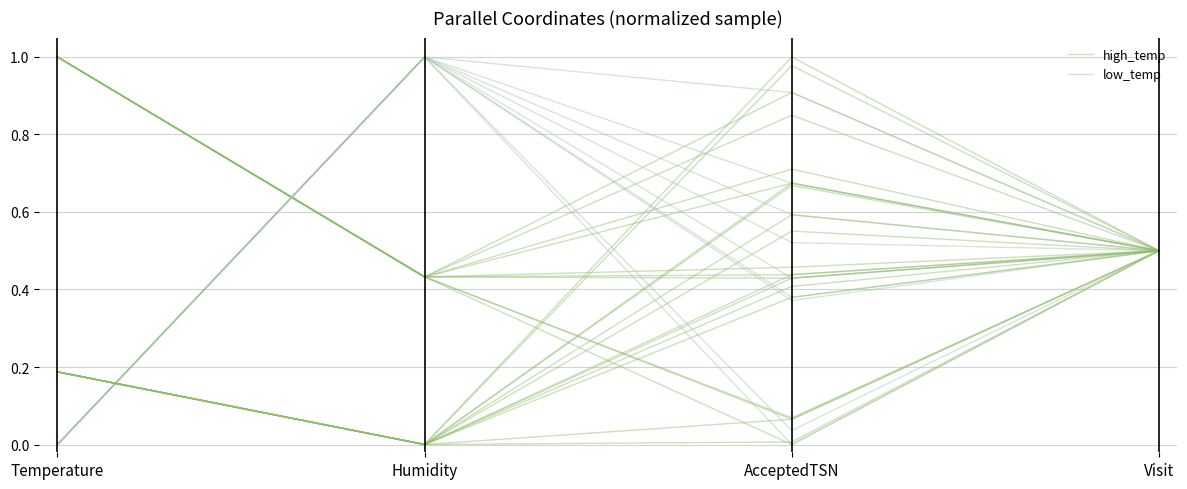

What is the label of the 4th point from the right?

Temperature